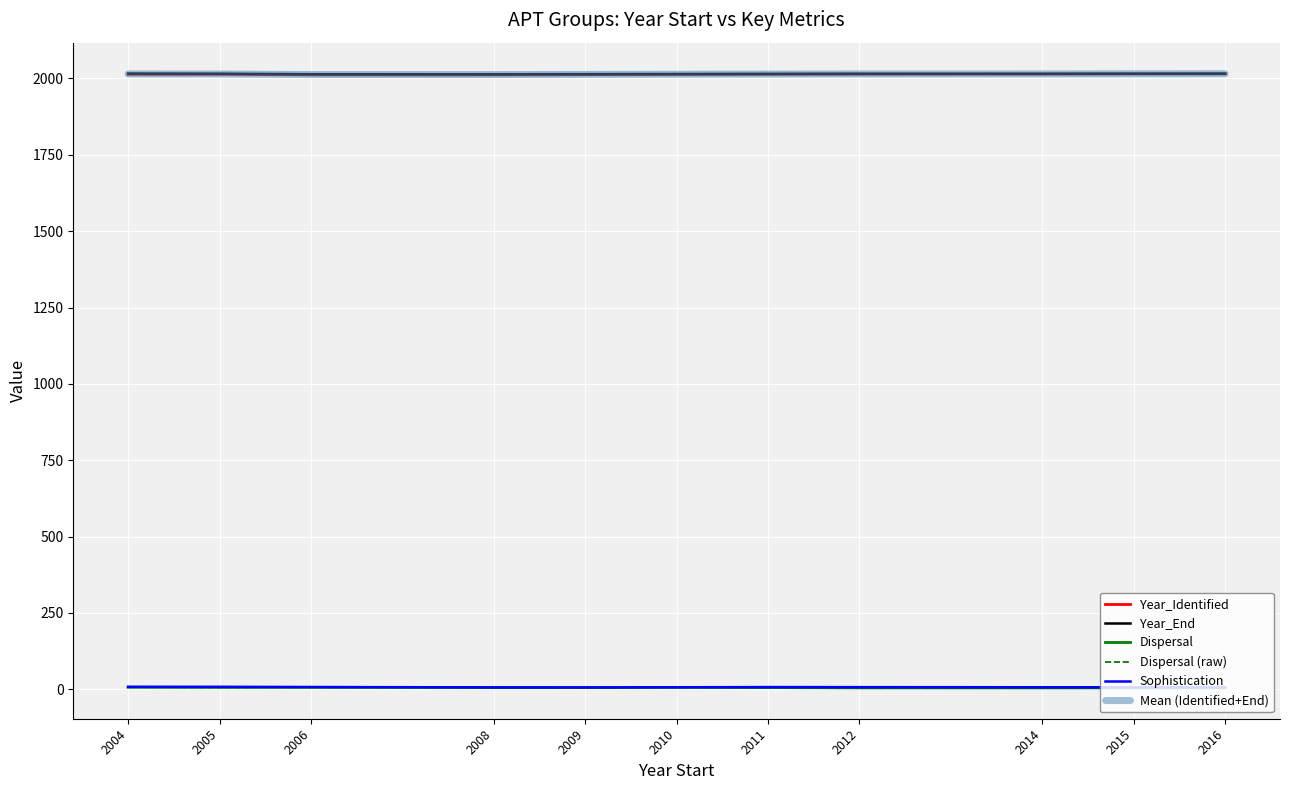

What are all the series names shown in the legend?

Year_Identified, Year_End, Dispersal, Dispersal (raw), Sophistication, Mean (Identified+End)